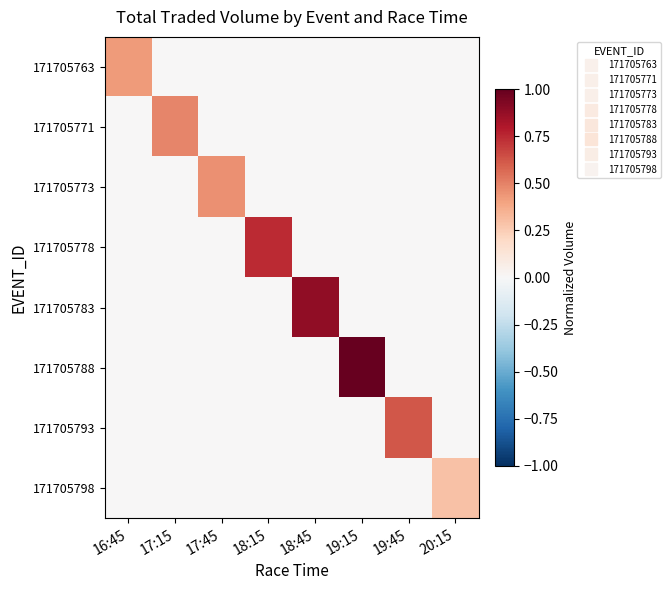

How many distinct data groups are displayed?

8